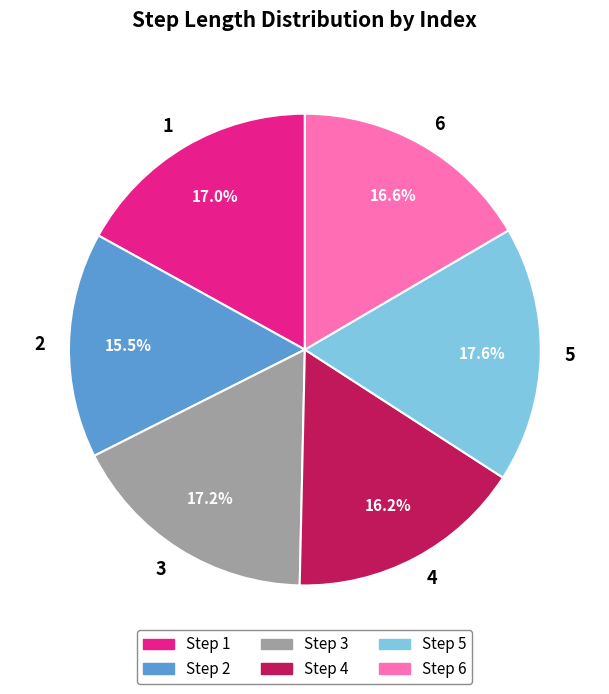

How many slices are in this pie chart?

6